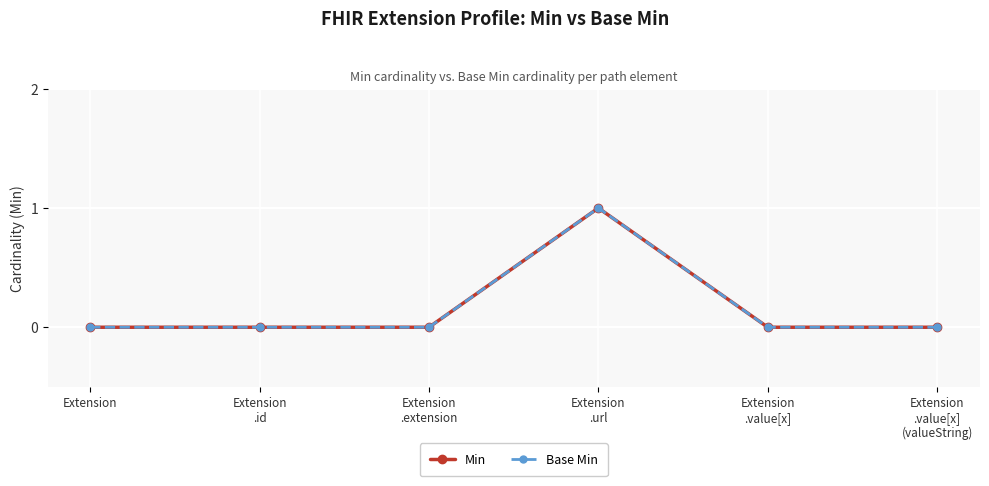

At which category does the chart reach its peak across all series?

Extension
.url